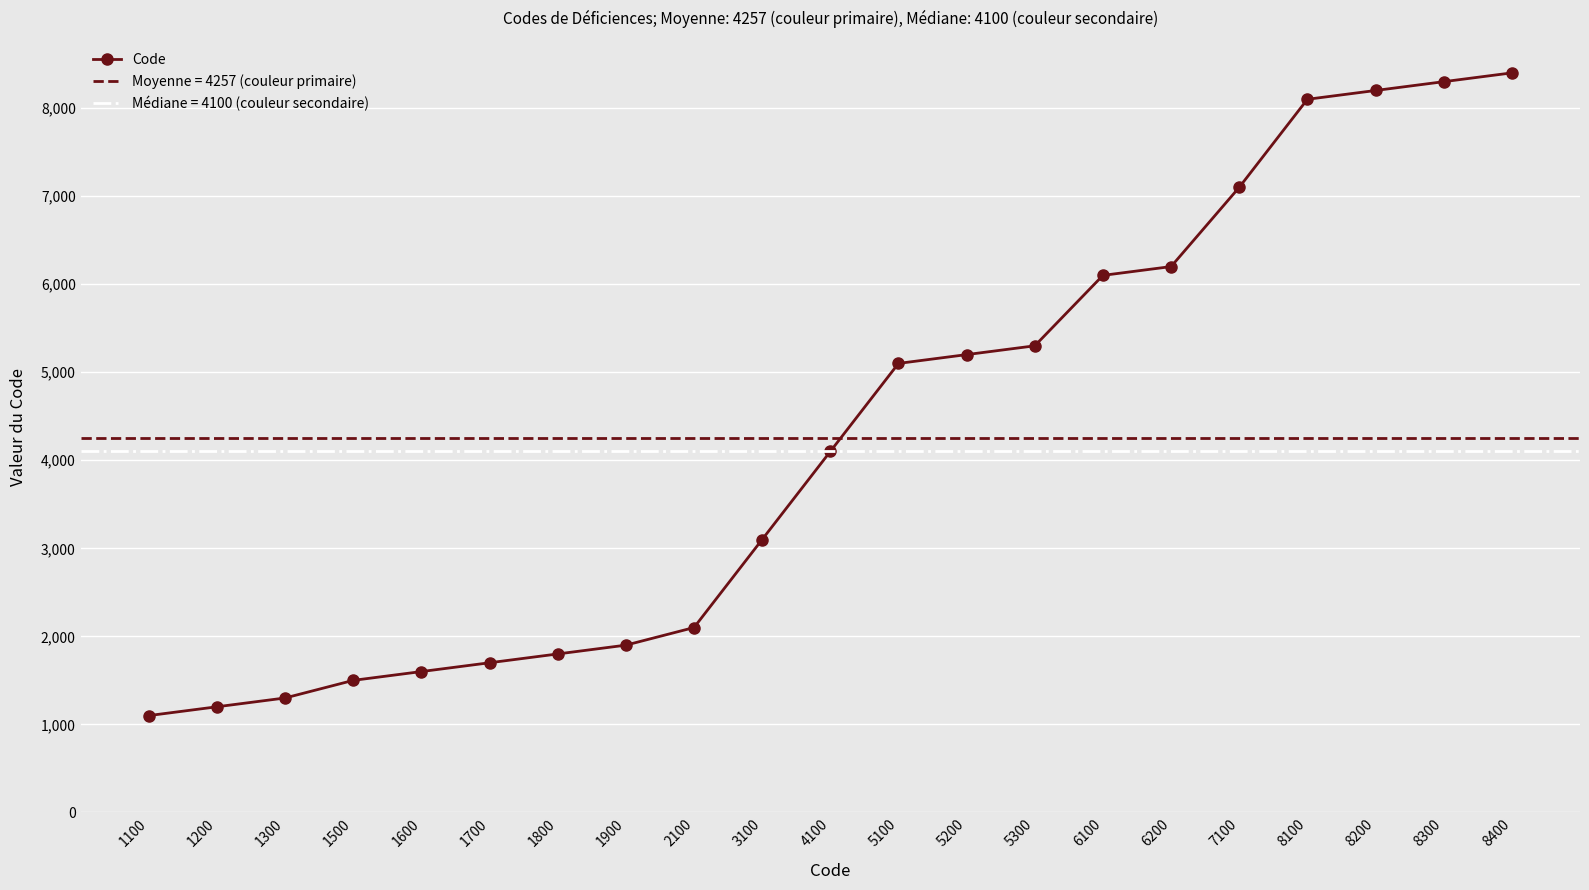

List the labels in order of value, smallest first.

1100, 1200, 1300, 1500, 1600, 1700, 1800, 1900, 2100, 3100, 4100, 5100, 5200, 5300, 6100, 6200, 7100, 8100, 8200, 8300, 8400